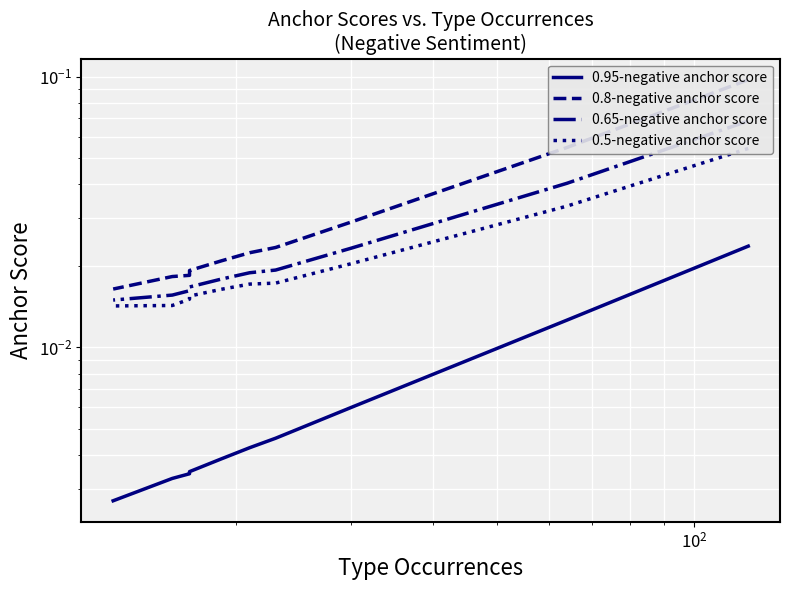

True or false: 0.65-negative anchor score and 0.8-negative anchor score intersect in this chart.

False